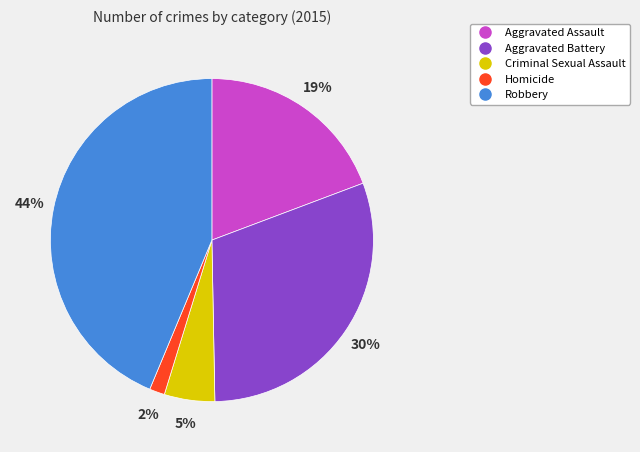

The Criminal Sexual Assault slice represents 5% of the pie. True or false?

True